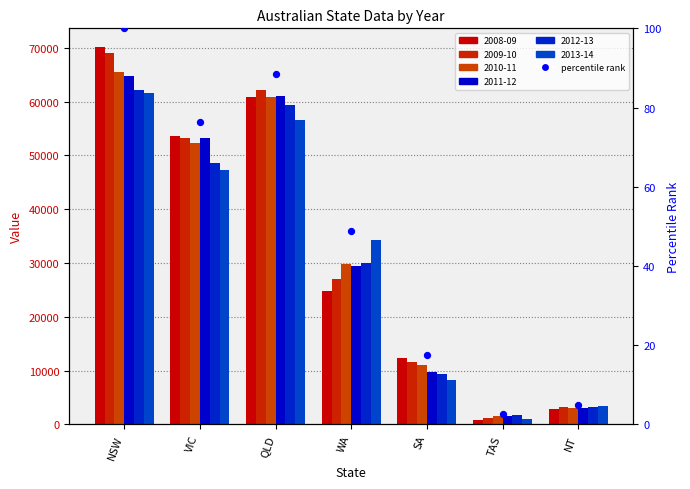

Between NT and WA, which is larger?

WA